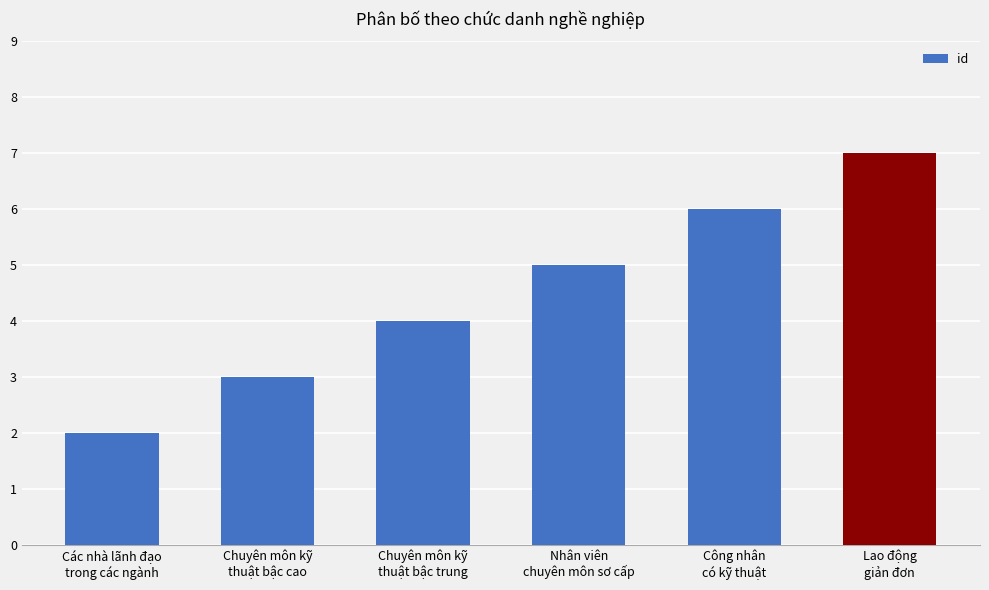

What is the difference between the second highest and second lowest values?

3